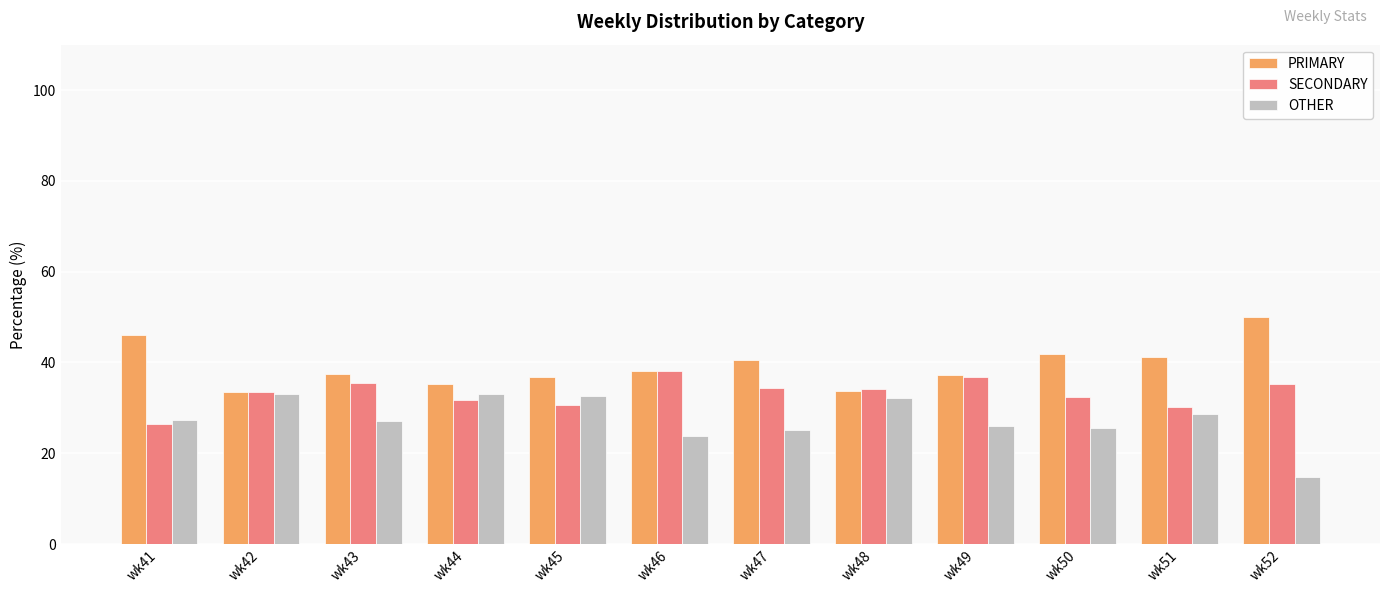

What value does the SECONDARY series have at wk49?

36.7